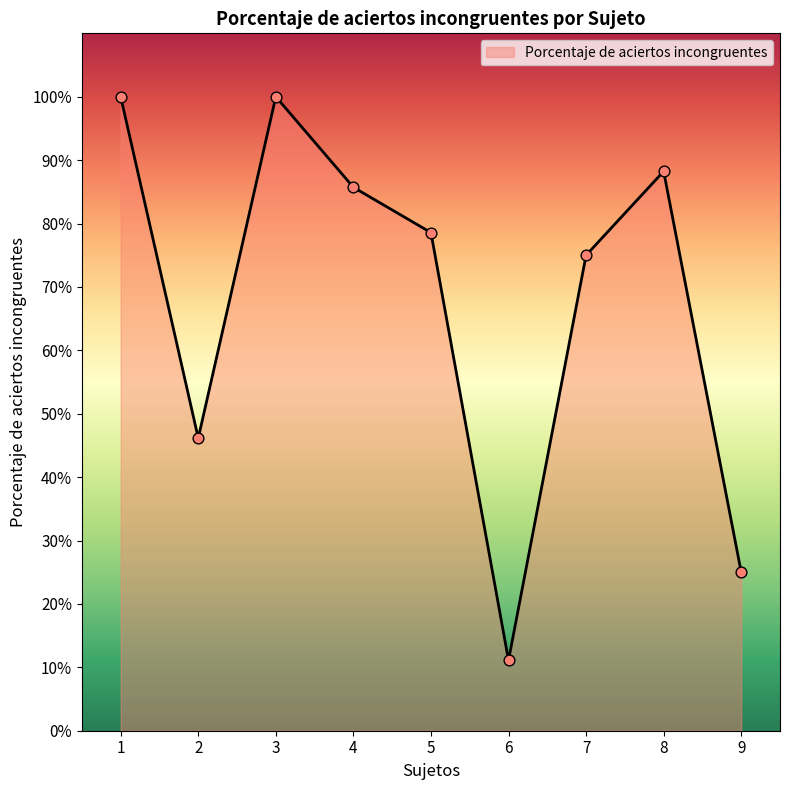

Approximately how many times larger is the value at 1 compared to 6?

9.0